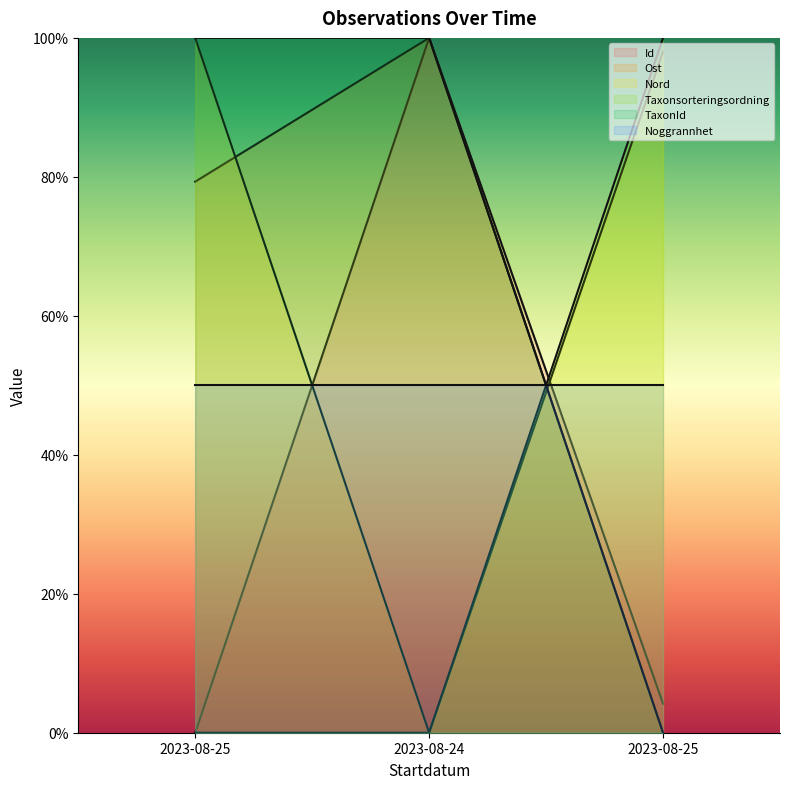

What is the highest value of the Taxonsorteringsordning series?

100.0